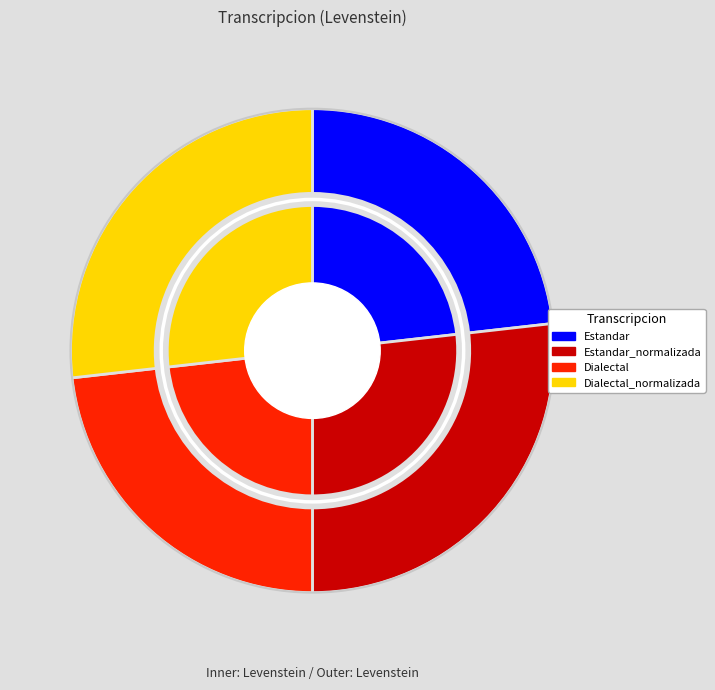

Is it true that Dialectal_normalizada is 27% of the pie?

True